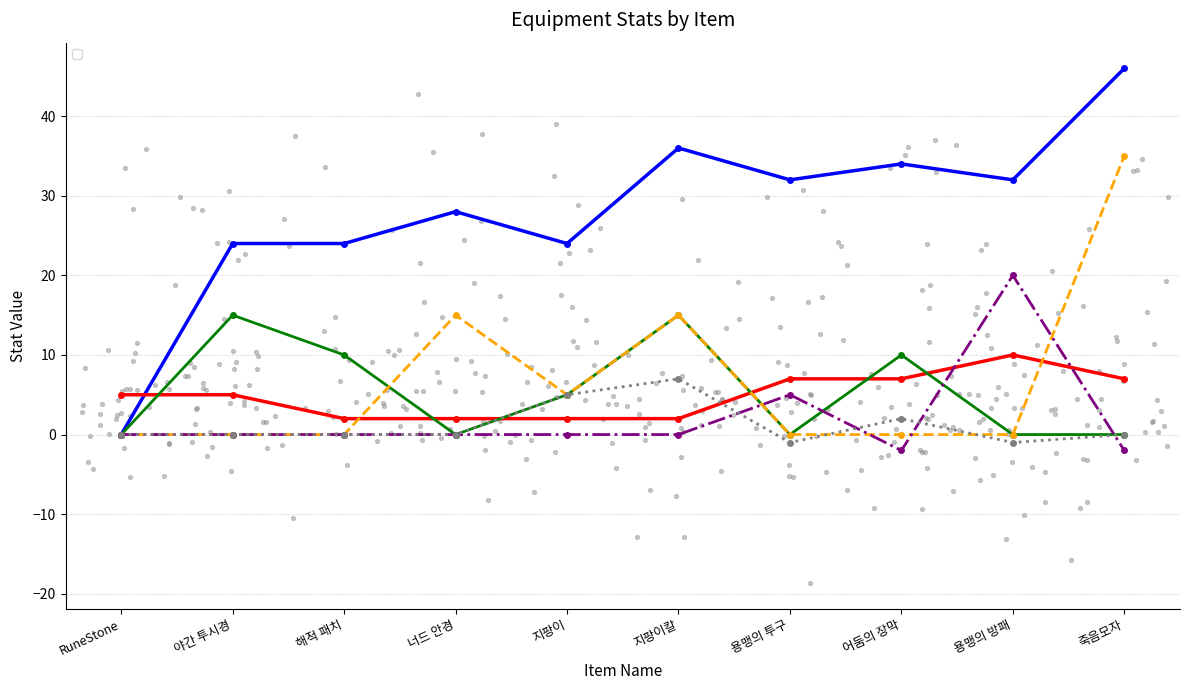

Is the value of _magicAtk at 해적 패치 greater than the value of _def at 해적 패치?

No